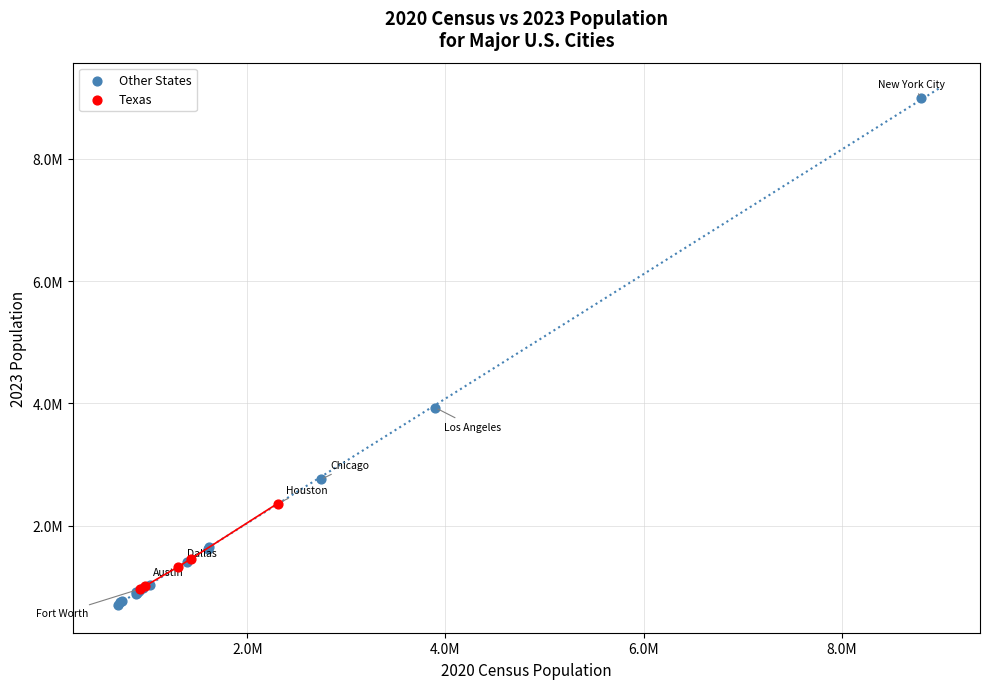

What are all the series names shown in the legend?

Other States, Texas